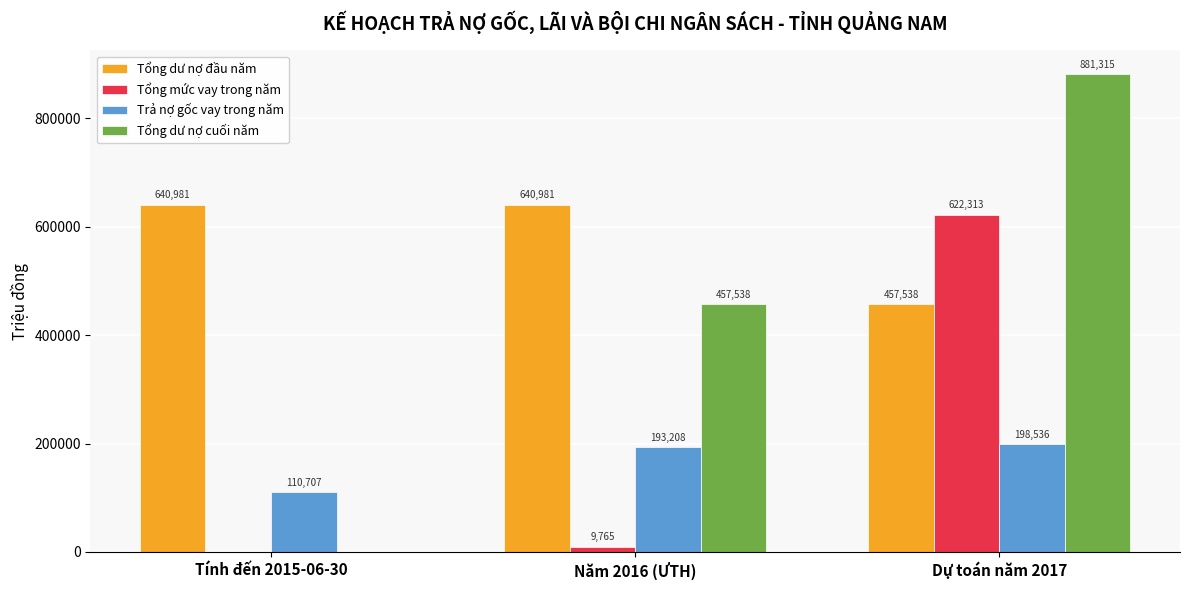

What is the approximate value of Tổng dư nợ đầu năm at Năm 2016 (ƯTH), to the nearest 50?

641000